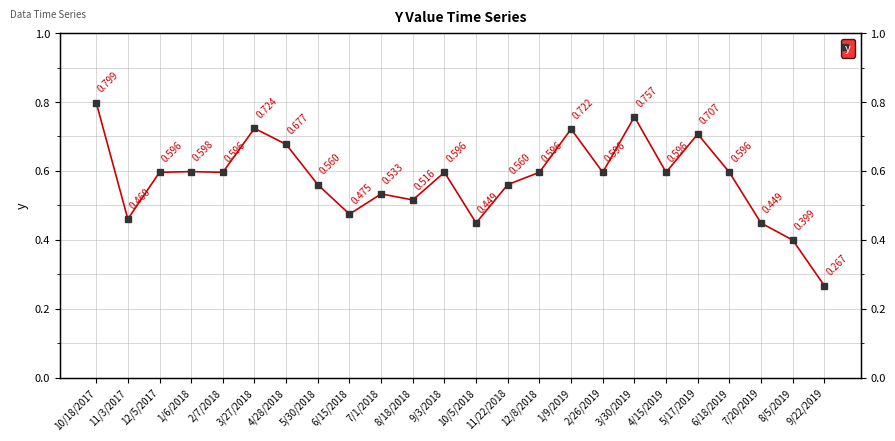

Rank the categories by value from highest to lowest.

10/18/2017, 3/30/2019, 3/27/2018, 1/9/2019, 5/17/2019, 4/28/2018, 1/6/2018, 12/5/2017, 2/7/2018, 9/3/2018, 12/8/2018, 2/26/2019, 4/15/2019, 6/18/2019, 11/22/2018, 5/30/2018, 7/1/2018, 8/18/2018, 6/15/2018, 11/3/2017, 10/5/2018, 7/20/2019, 8/5/2019, 9/22/2019